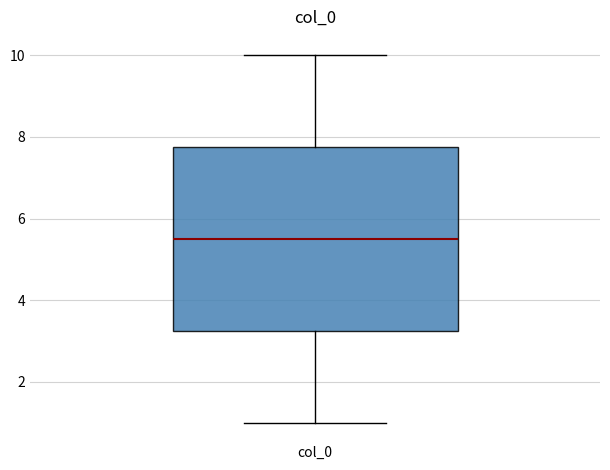

Transcribe this box plot: give where the median line is, the range the box spans, and where the two whiskers end, as read against the y-axis. The values are not printed on the chart, so give them approximately, as read against the axis.

median 5.6, box 3.2 to 7.8, whiskers 1.0 to 10.0